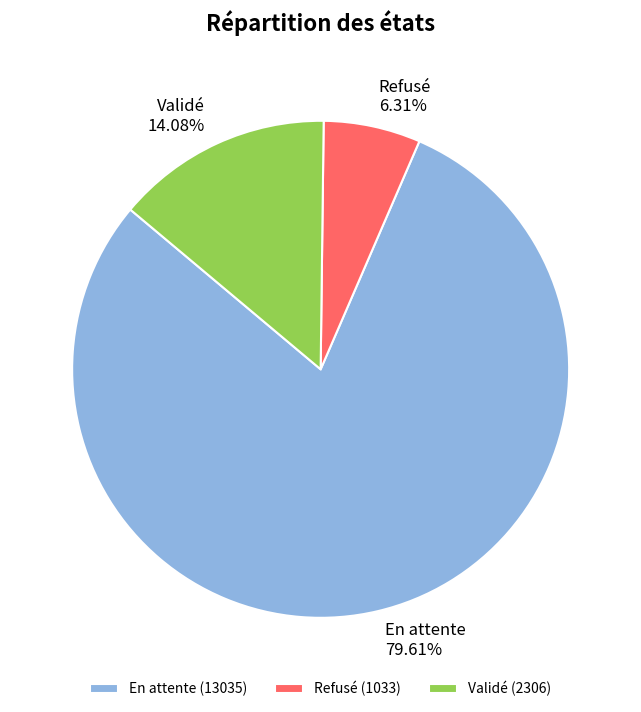

True or false: Validé accounts for 21% of the total.

False